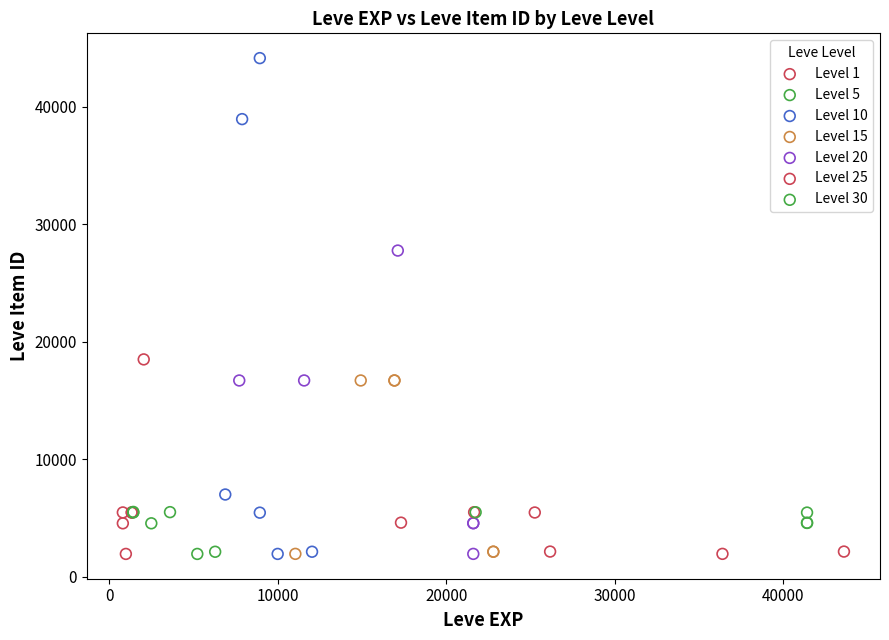

Which series contains the highest Y value?

Level 10